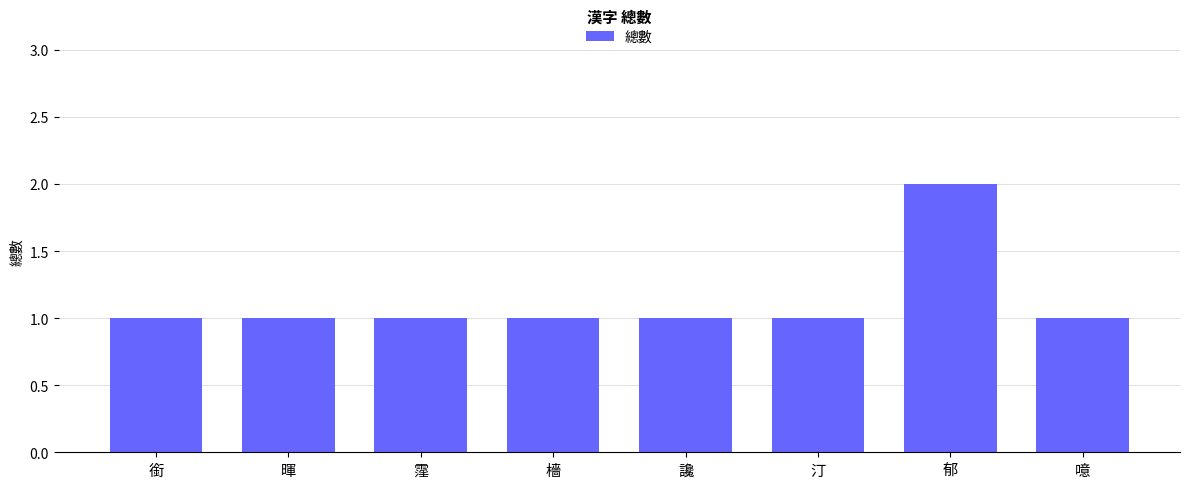

What is the label of the 1st bar from the left?

銜